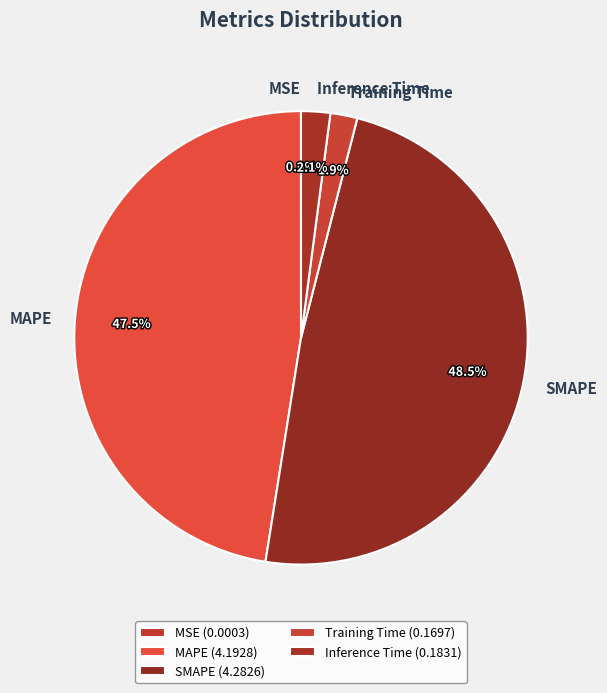

To the nearest percent, what is the difference between the largest and smallest slice percentages?

49%